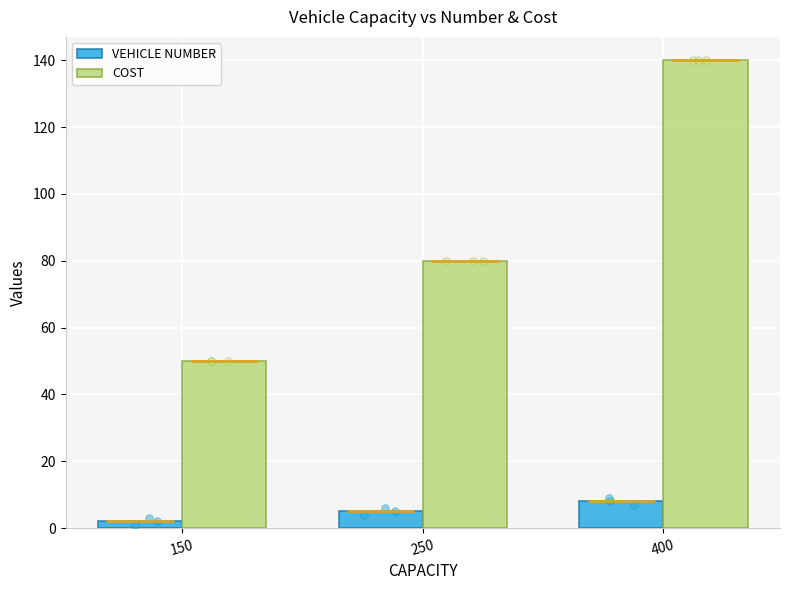

At how many categories does at least one series exceed 125?

1